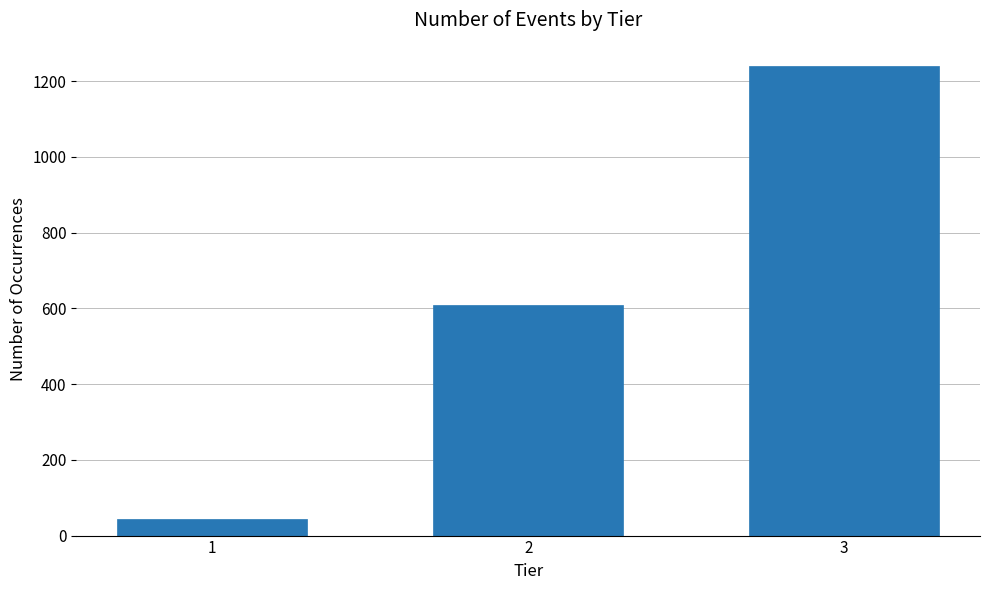

Reading left to right, transcribe all the data shown in this chart.

45	610	1240